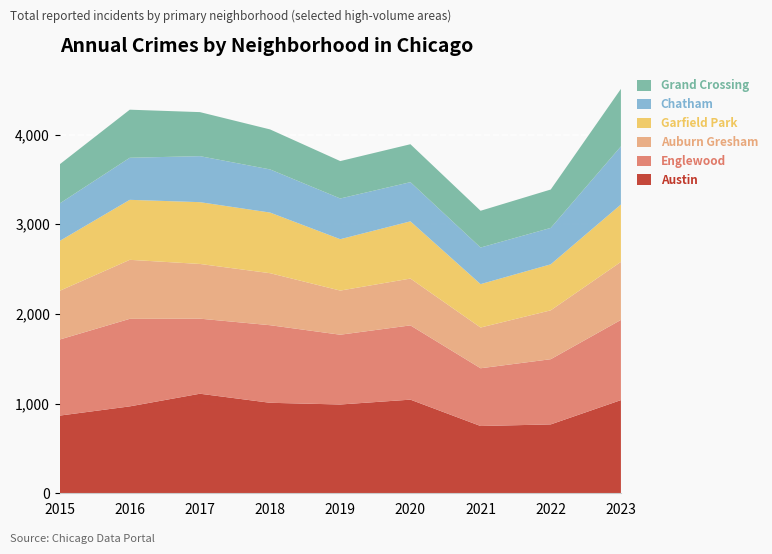

Reading left to right, list all the values displayed in this chart.

Austin: 2015=866	2016=969	2017=1110	2018=1009	2019=990	2020=1044	2021=750	2022=768	2023=1039
Englewood: 2015=848	2016=976	2017=837	2018=865	2019=778	2020=828	2021=644	2022=727	2023=894
Auburn Gresham: 2015=543	2016=658	2017=610	2018=580	2019=492	2020=522	2021=454	2022=545	2023=647
Garfield Park: 2015=556	2016=669	2017=689	2018=676	2019=573	2020=638	2021=484	2022=513	2023=640
Chatham: 2015=418	2016=469	2017=513	2018=481	2019=454	2020=437	2021=408	2022=406	2023=648
Grand Crossing: 2015=436	2016=536	2017=491	2018=446	2019=417	2020=423	2021=410	2022=428	2023=641